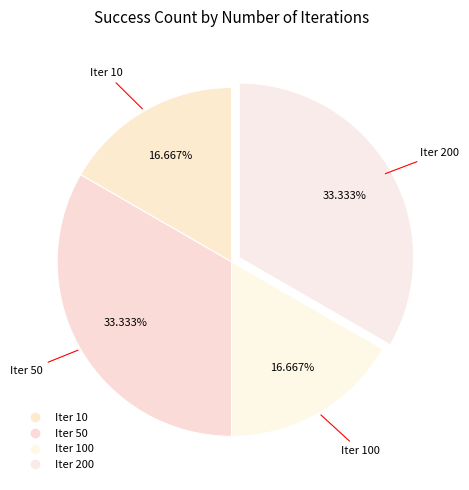

Count the number of slices in the pie.

4